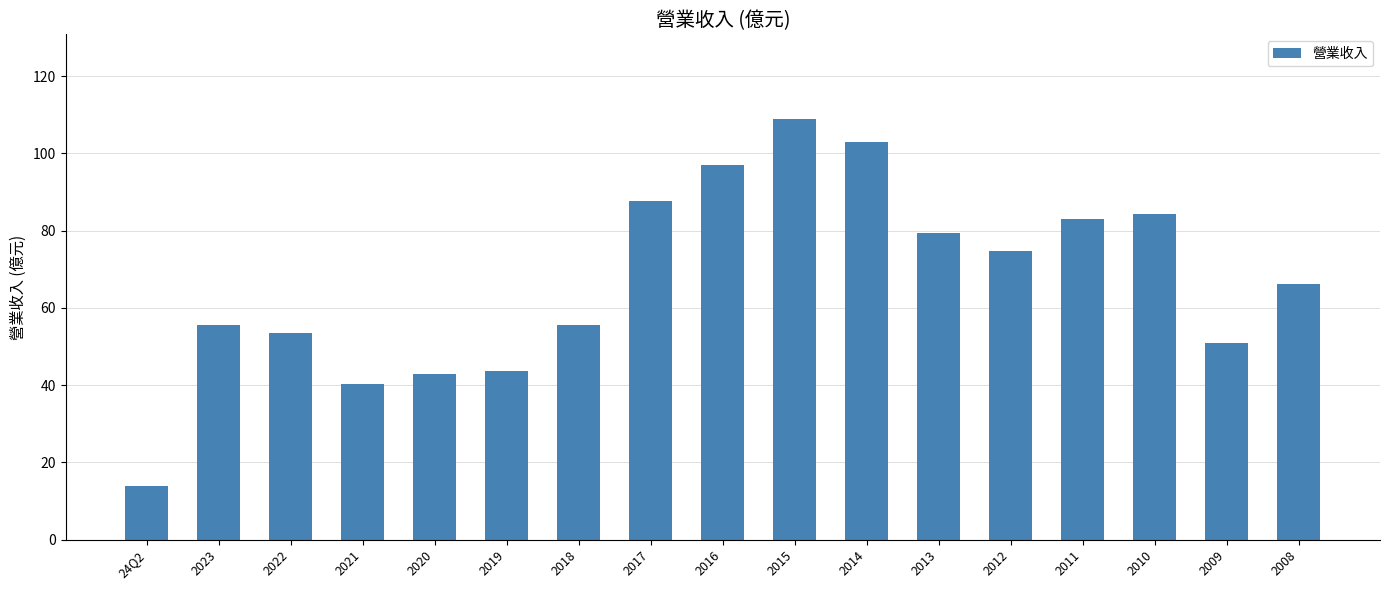

What is the change in value from 2015 to 2013?

-29.5